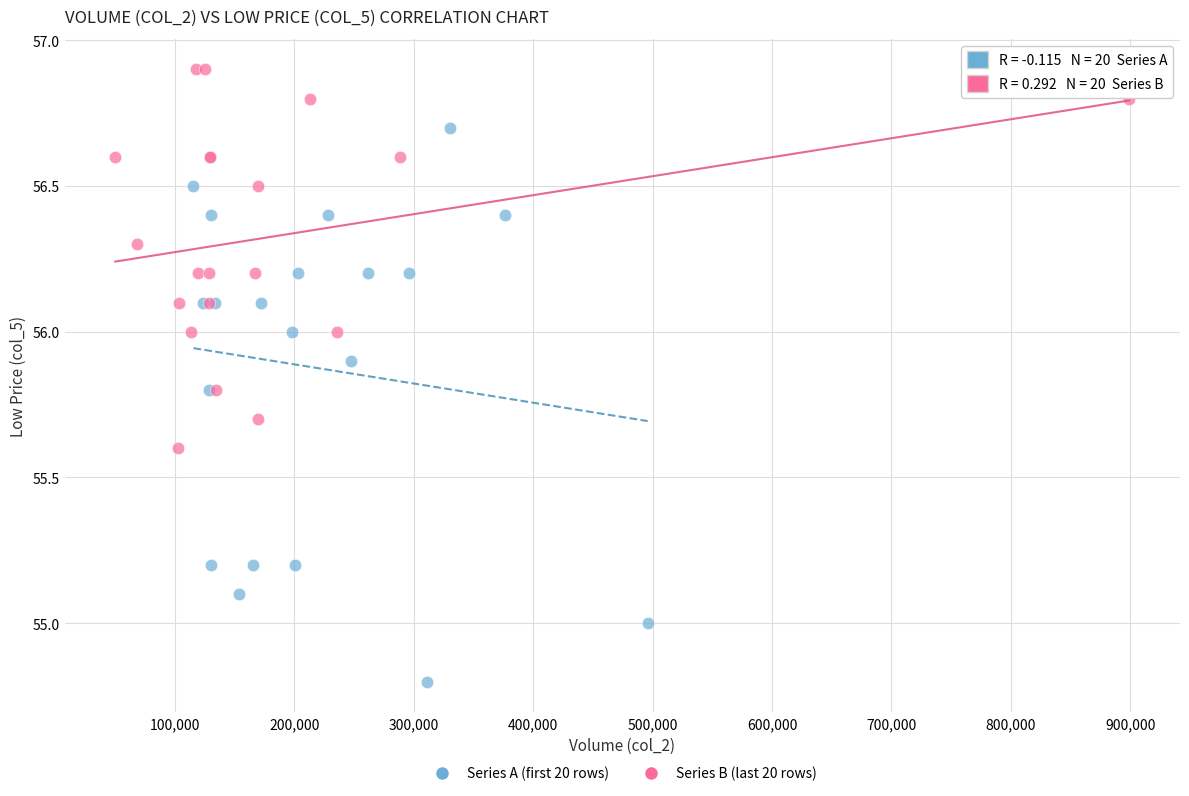

What are all the series names shown in the legend?

Series A (first 20 rows), Series B (last 20 rows)